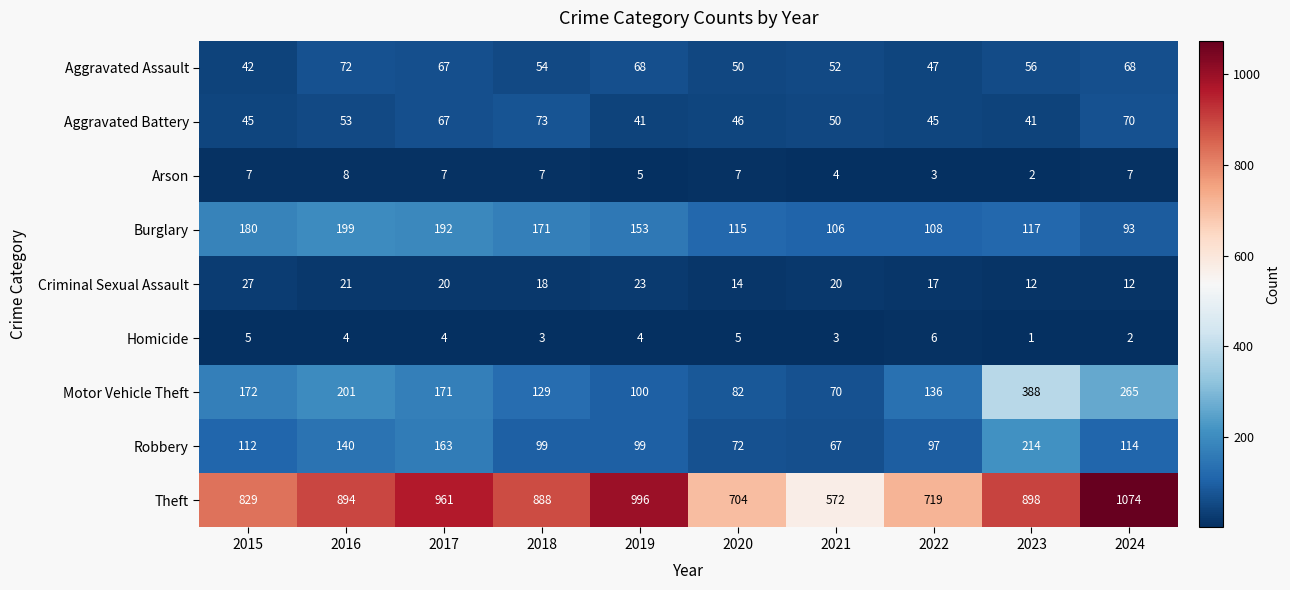

How many distinct data groups are displayed?

9